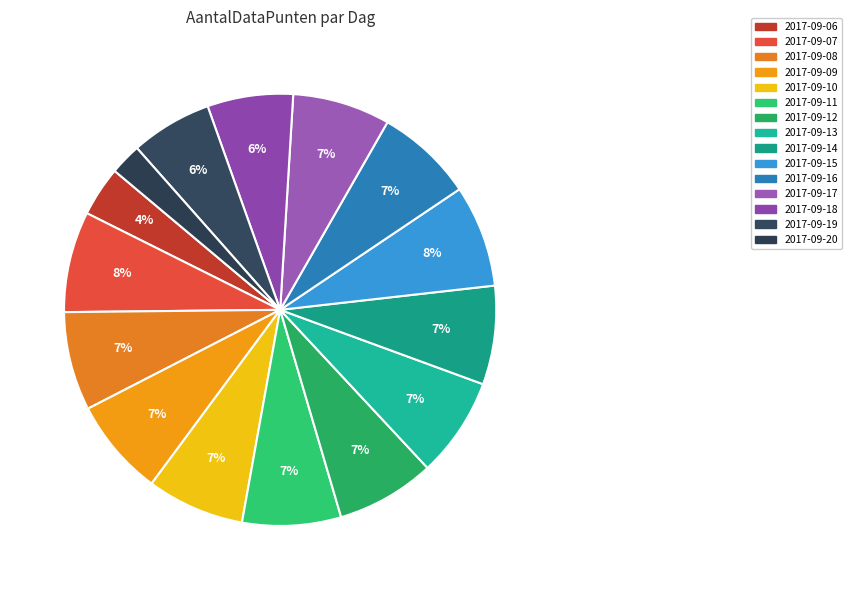

Rank the categories by value from lowest to highest.

2017-09-20, 2017-09-06, 2017-09-19, 2017-09-18, 2017-09-09, 2017-09-10, 2017-09-16, 2017-09-17, 2017-09-08, 2017-09-11, 2017-09-12, 2017-09-14, 2017-09-13, 2017-09-07, 2017-09-15